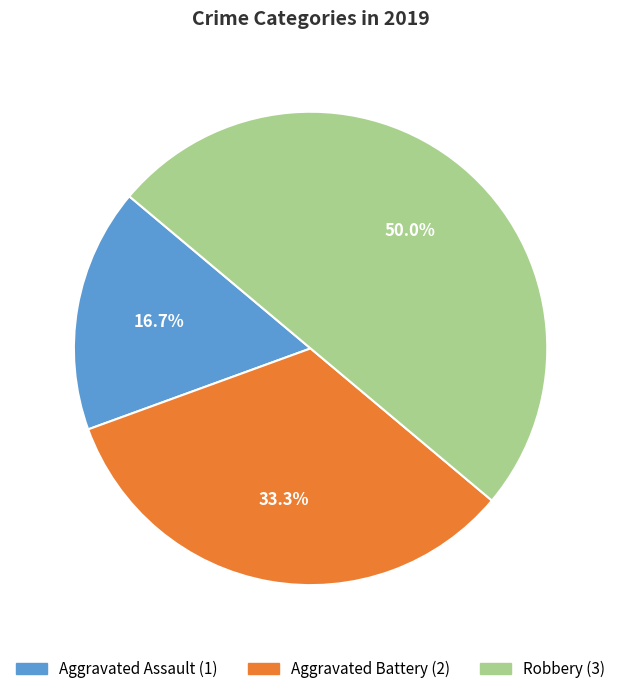

Combined, do Aggravated Assault and Robbery account for over 50%?

Yes